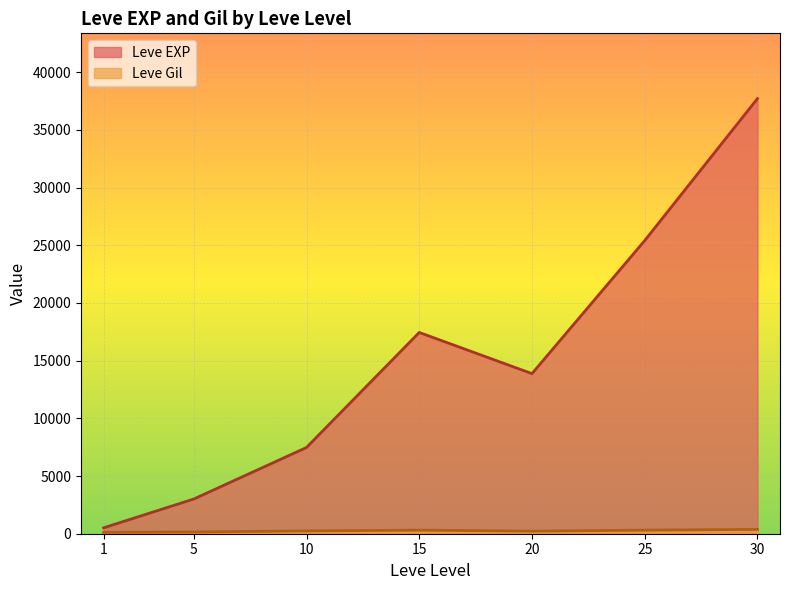

Which series has the largest range (max minus min)?

Leve EXP